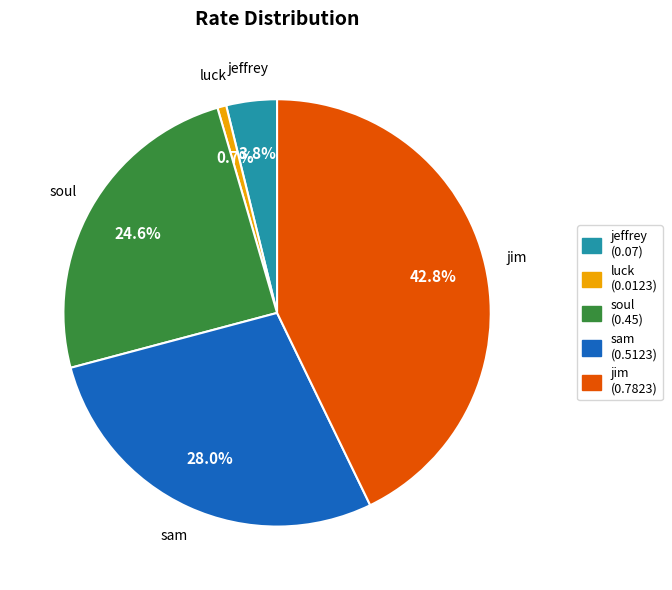

Is sam the majority of the pie?

No